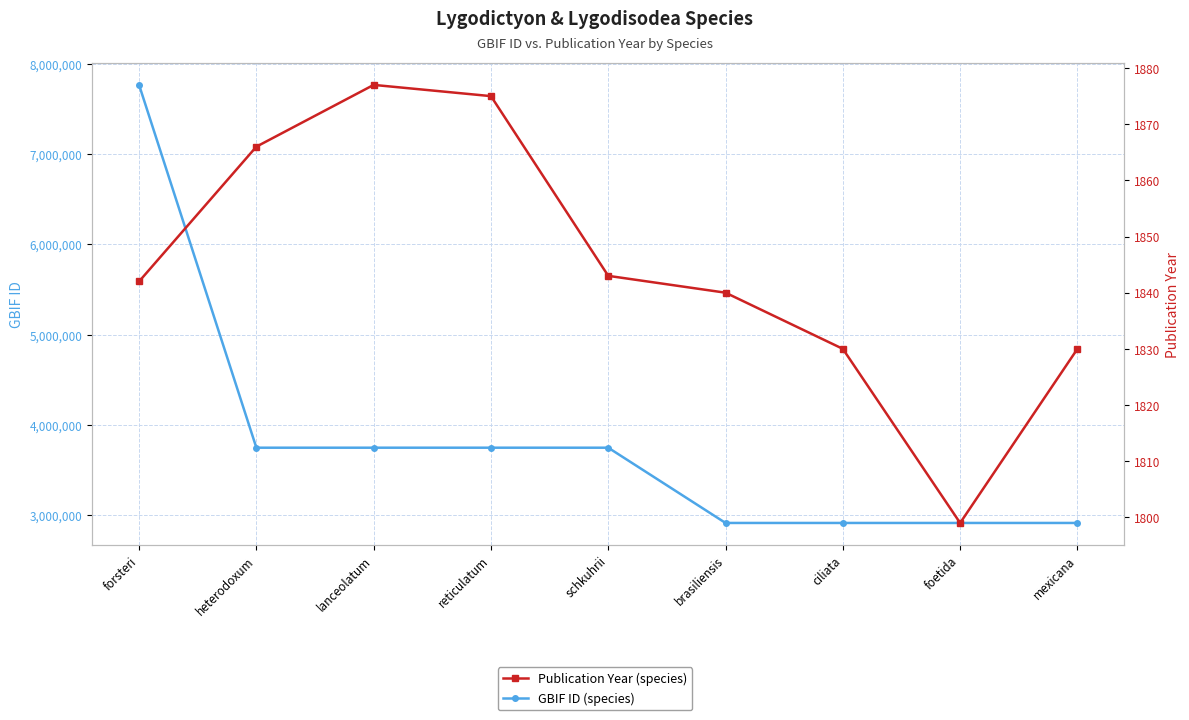

What is the value of the Publication Year point at the 6th from the left?

1840